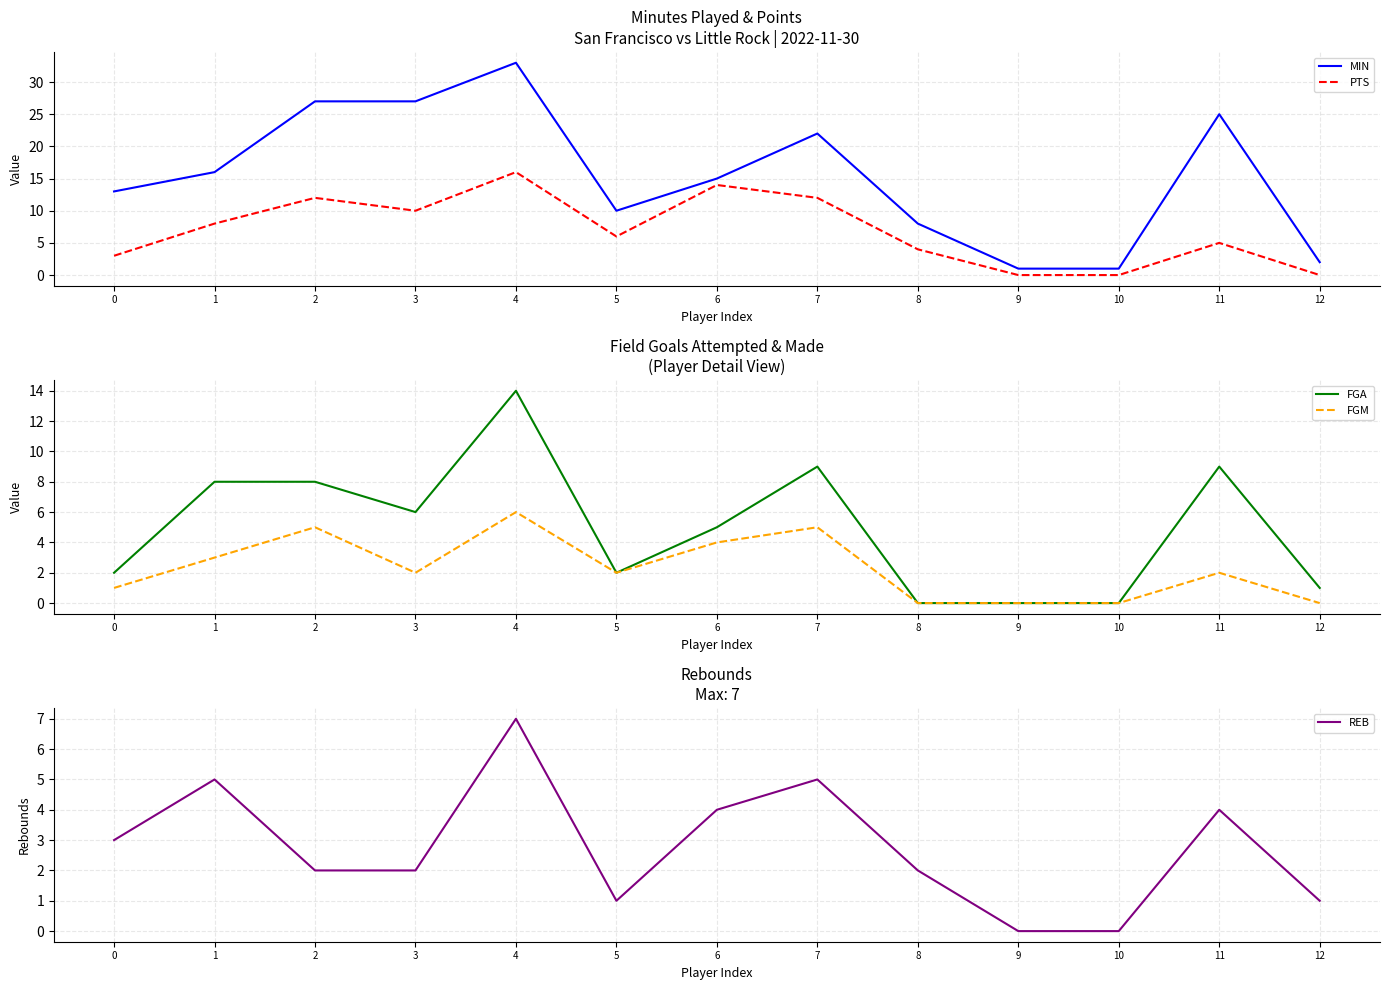

How many intersections are there between PTS and REB?

1